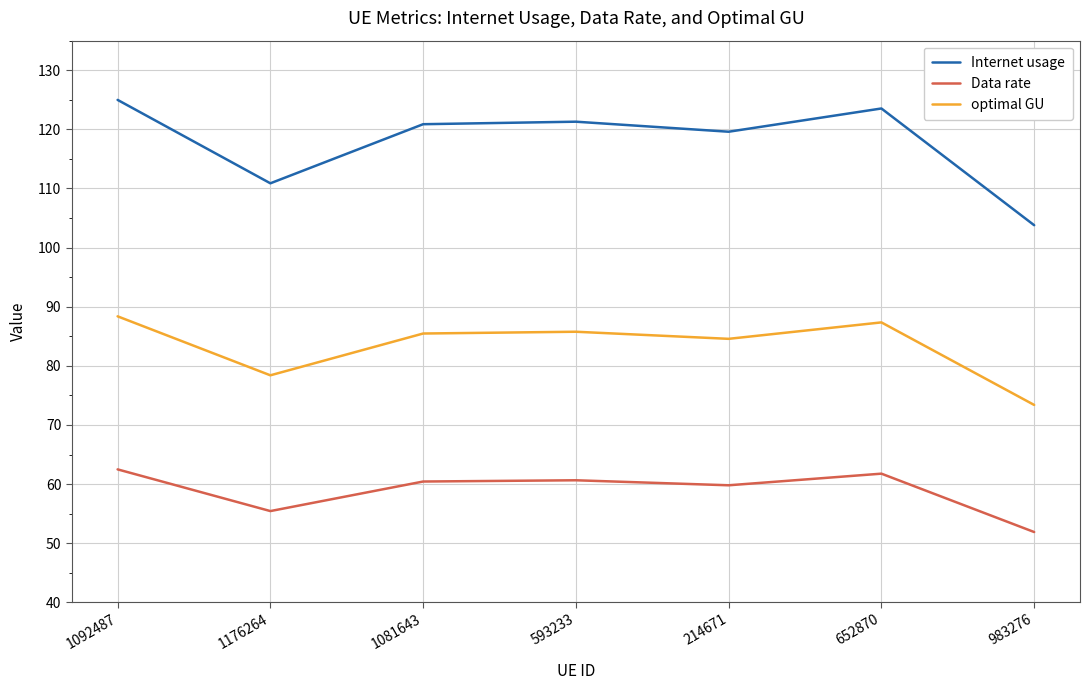

What is the average value of the optimal GU series?

83.3